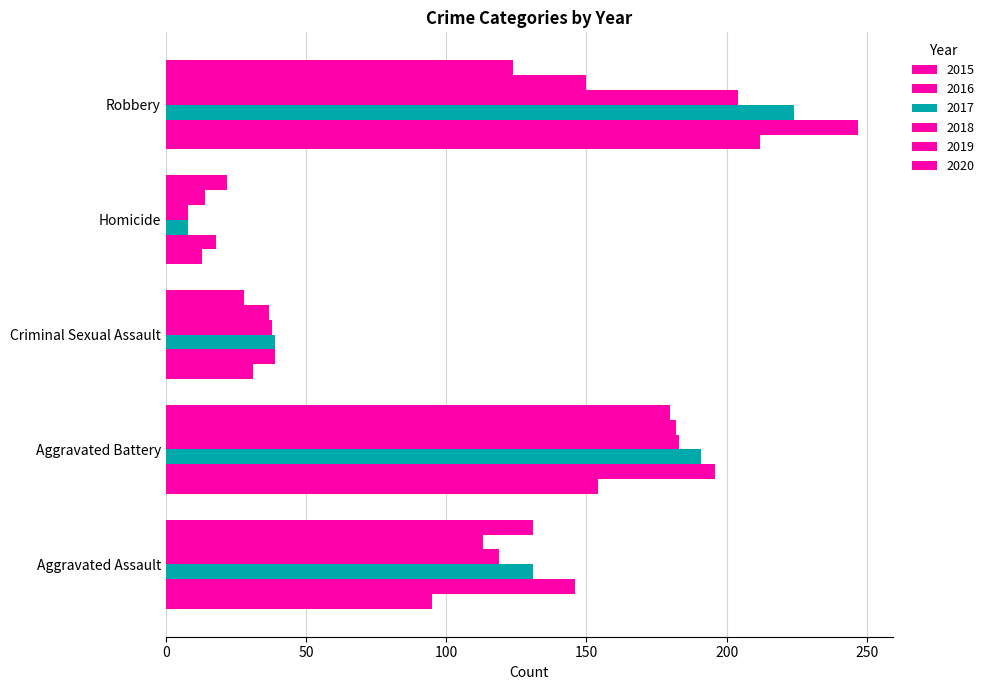

How many distinct data groups are displayed?

6